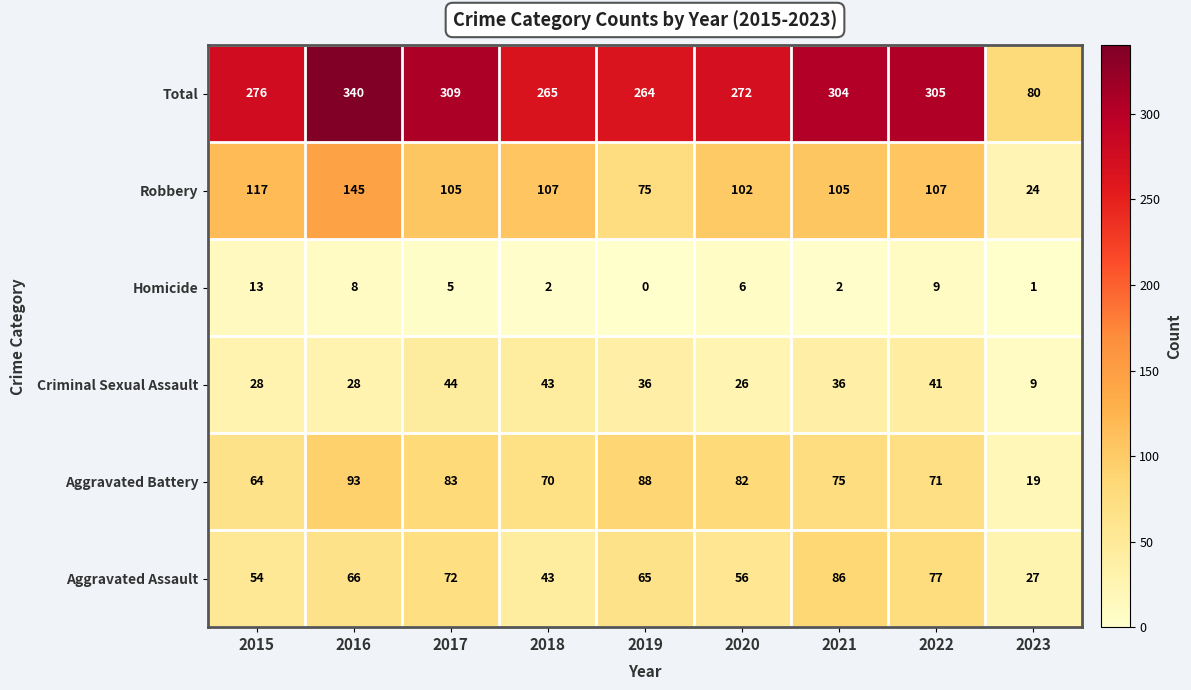

Which series has the largest range (max minus min)?

Total